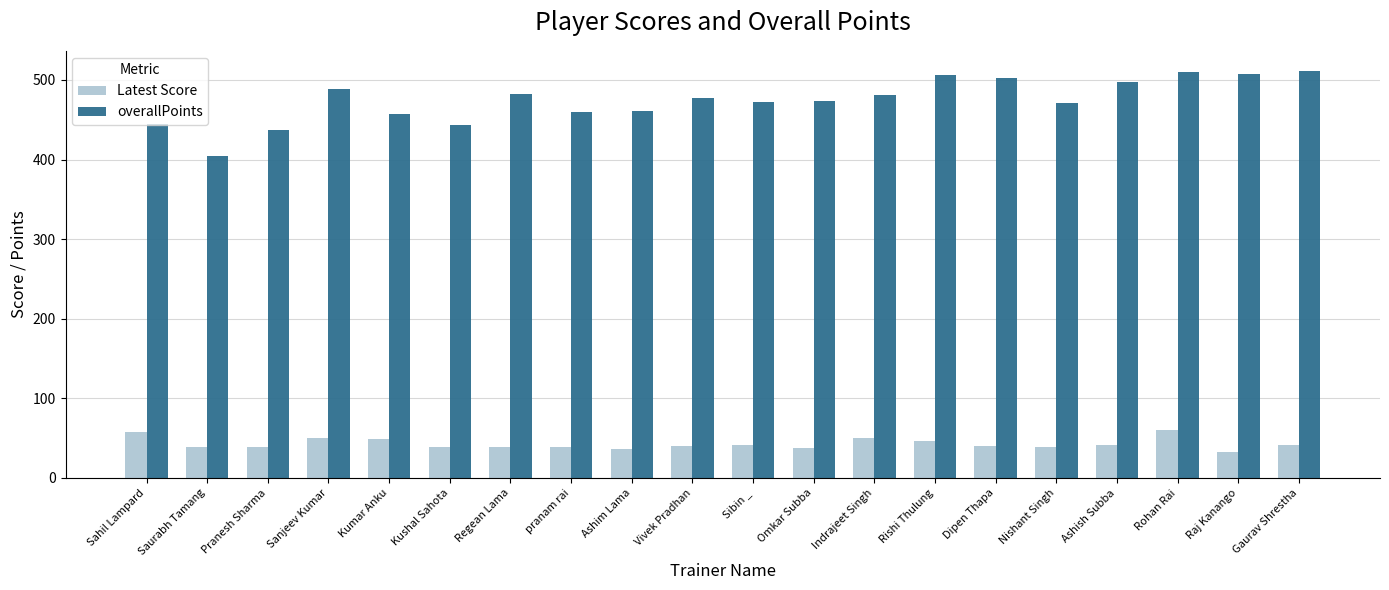

List the series in order of their overall mean, highest first.

overallPoints, Latest Score